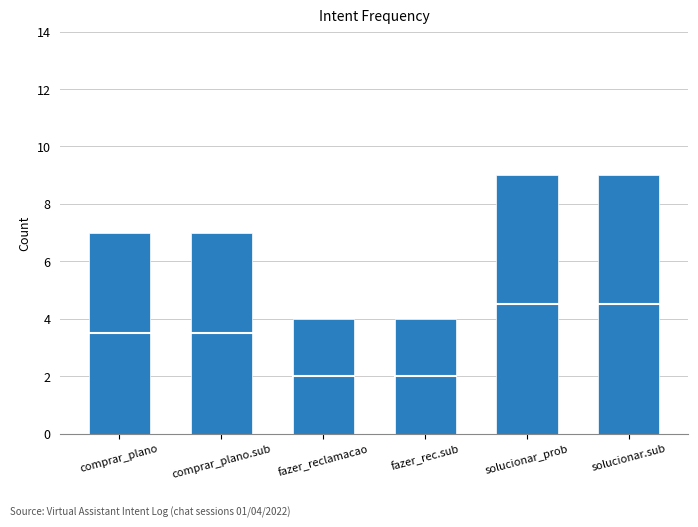

Does the chart contain any negative values?

No